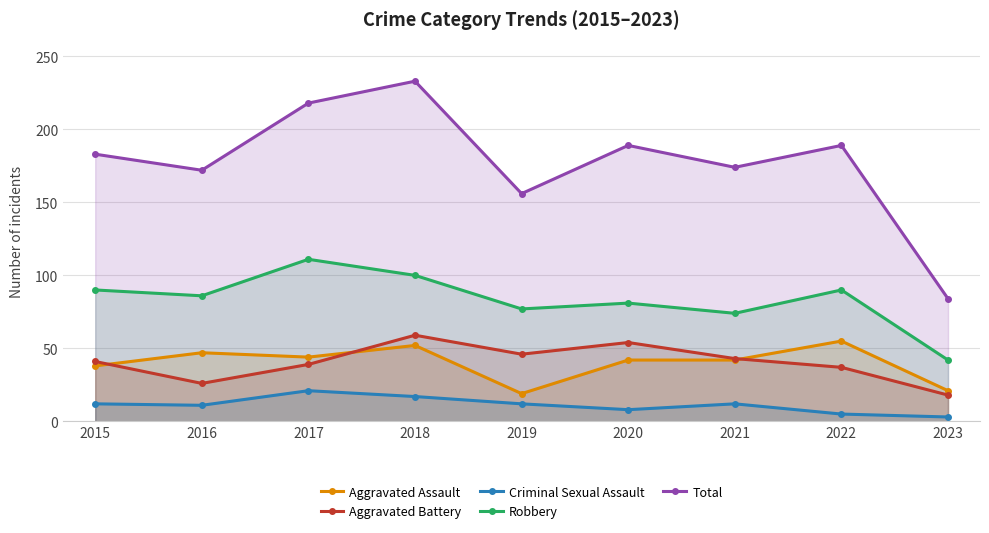

Which series has the largest total across all categories?

Total